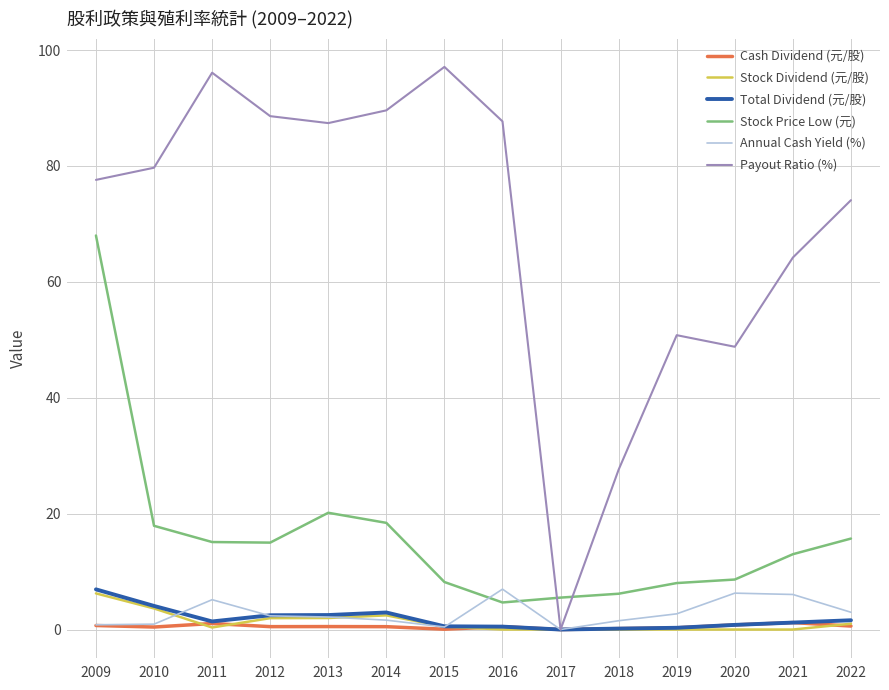

The value of Stock Price Low (元) at 2017 is 2.2. True or false?

False